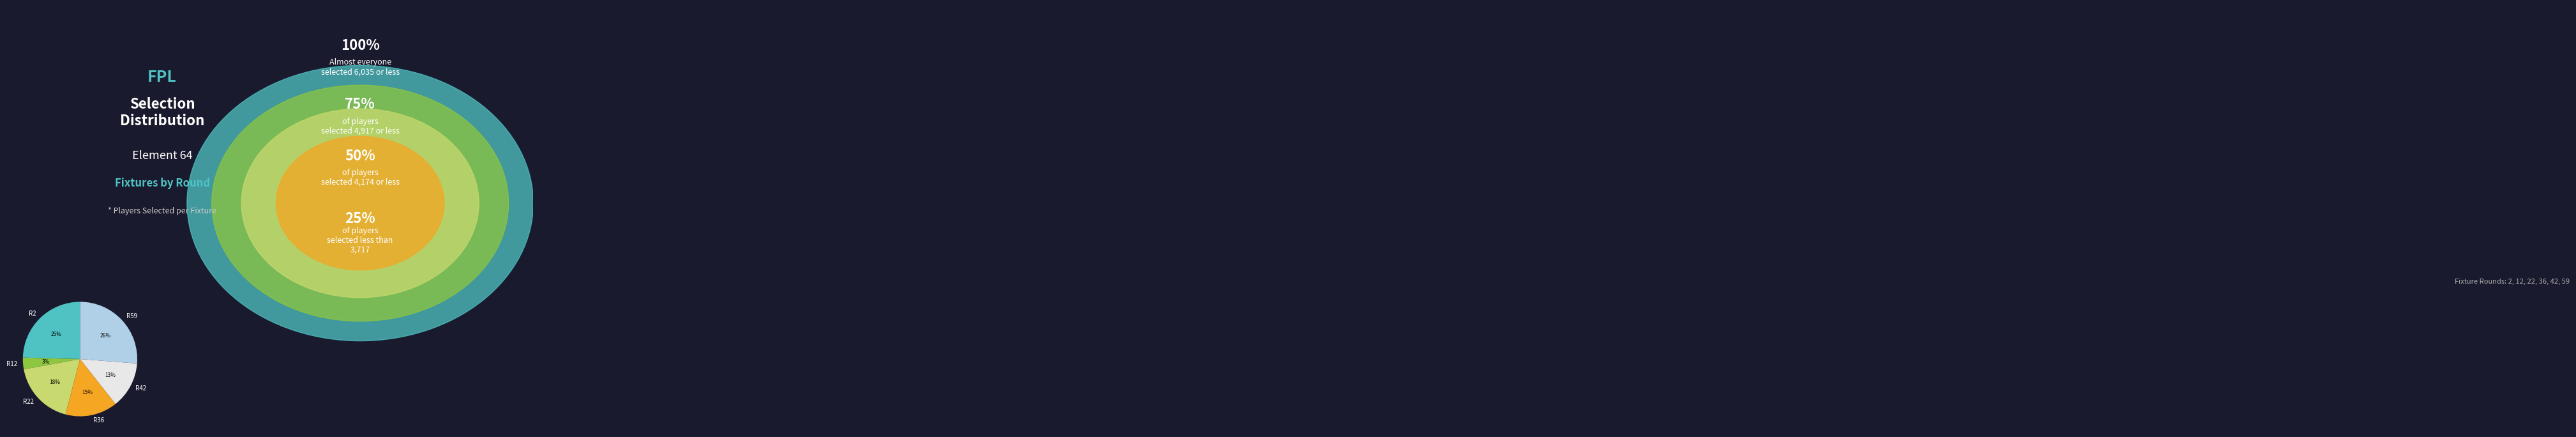

Is there a majority slice in this chart?

No